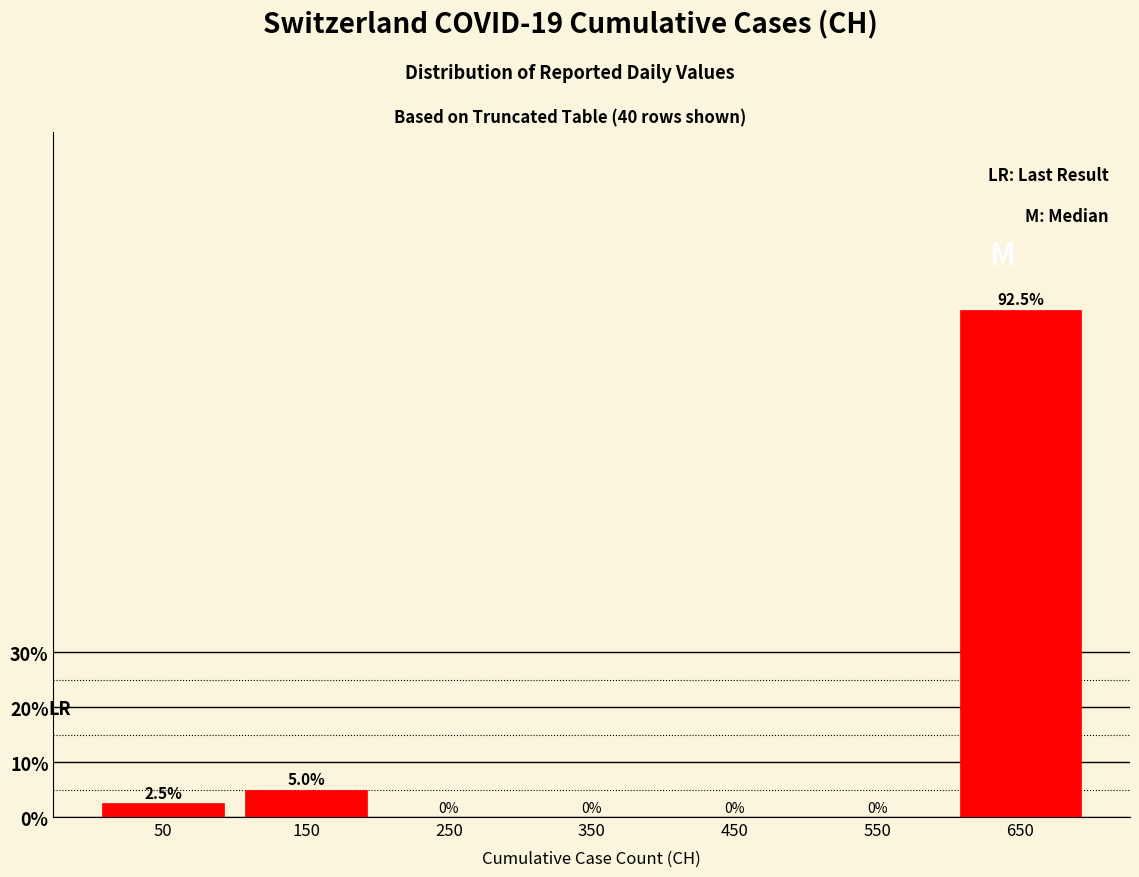

Reading left to right, transcribe this chart: for each bar, give the range it covers on the x-axis and its height.

0 to 100: 2.5
100 to 200: 5.0
200 to 300: 0.0
300 to 400: 0.0
400 to 500: 0.0
500 to 600: 0.0
600 to 700: 92.5